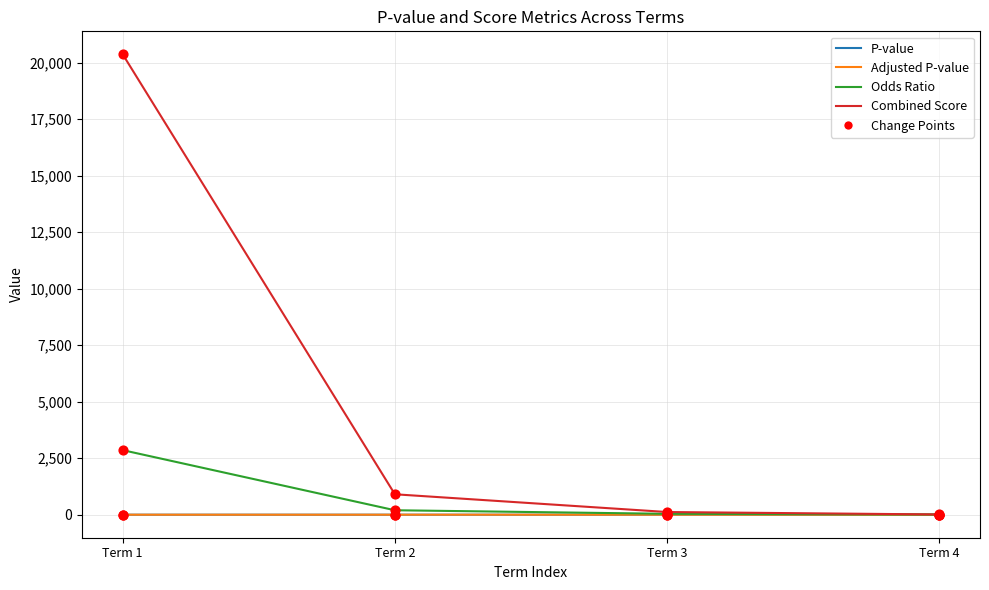

The value of Combined Score at Term 1 is 5402.8. True or false?

False